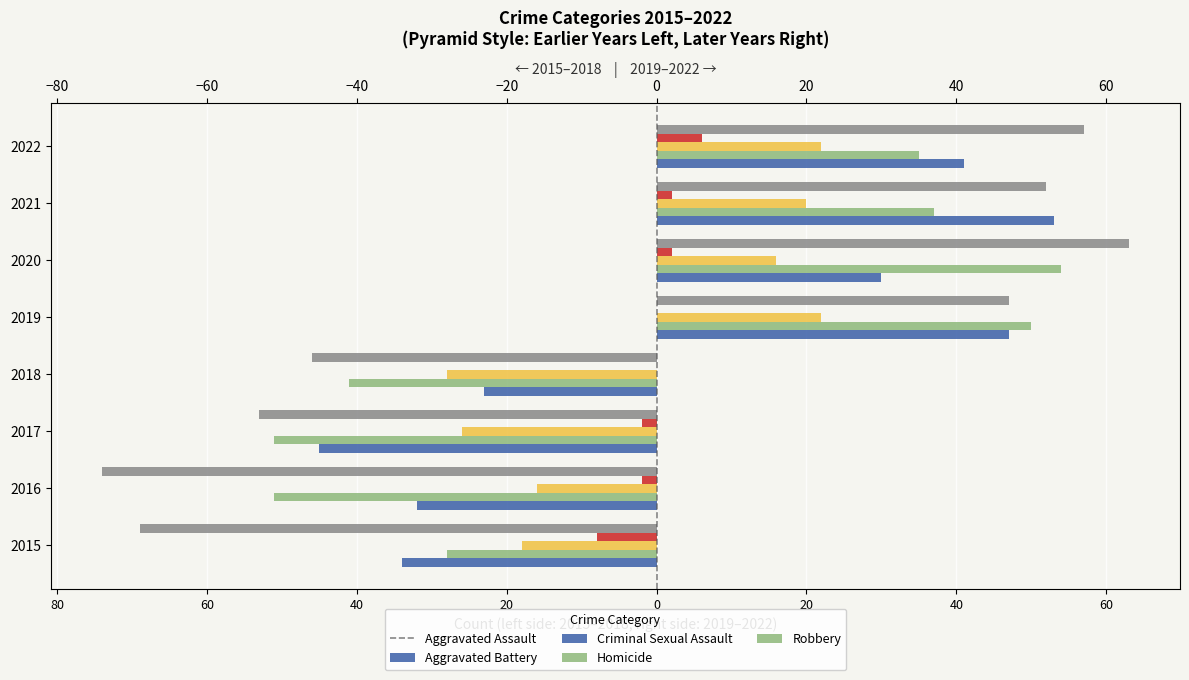

True or false: Homicide has a value of -3 at 2018.

False